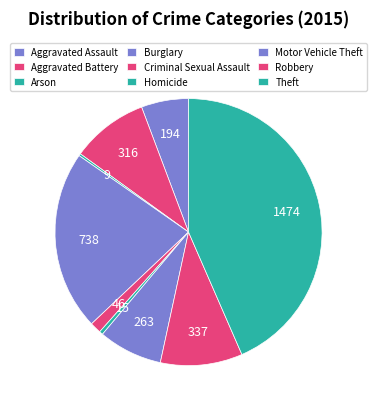

Which slice is the smallest?

Arson